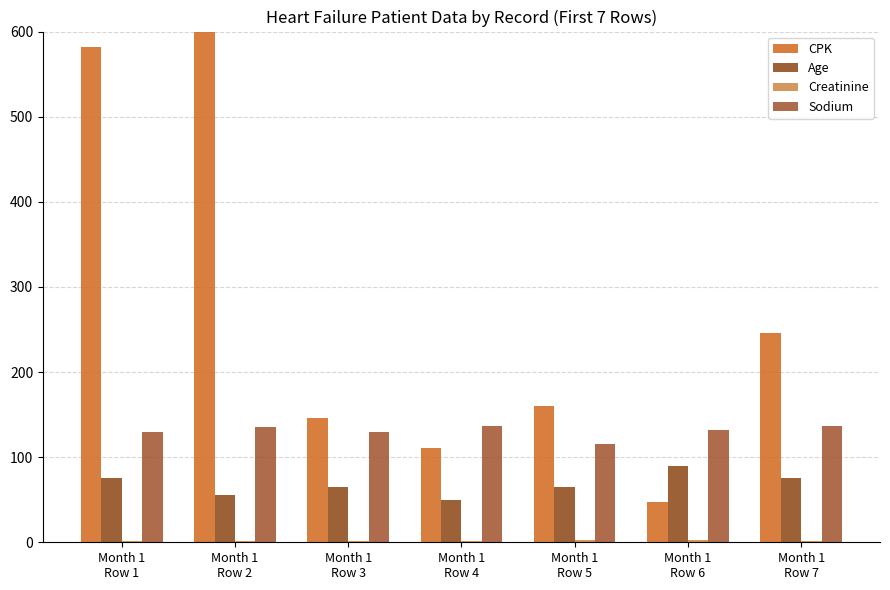

What is the spread (max minus min) of values at Month 1
Row 7?

244.8